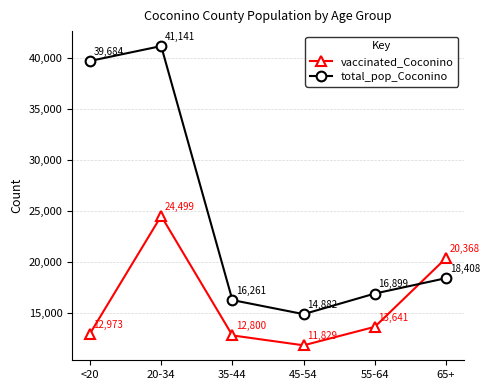

At how many categories does at least one series exceed 21807?

2